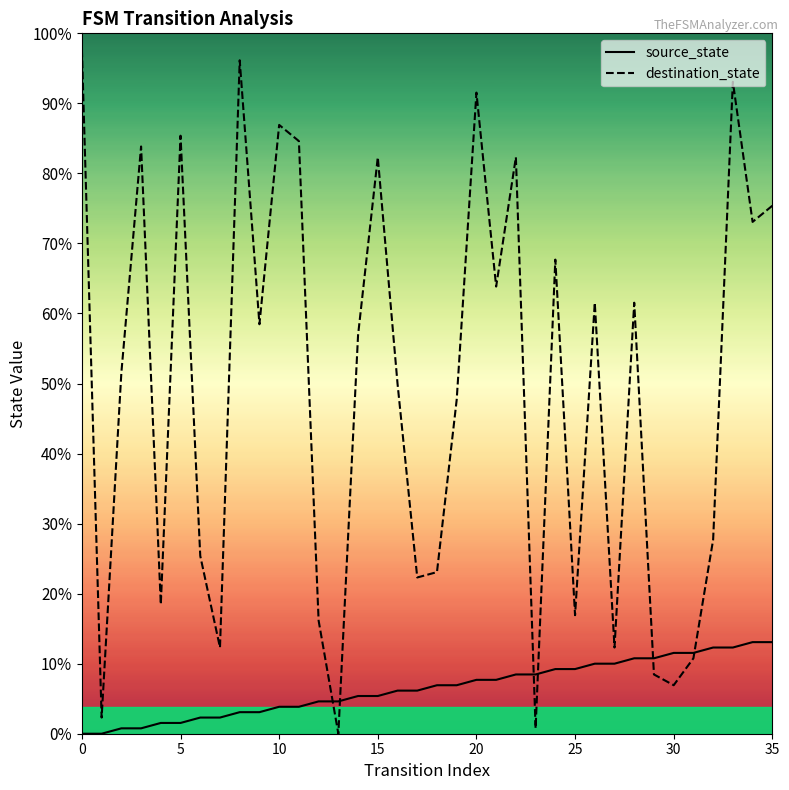

True or false: destination_state and source_state cross at least once.

True